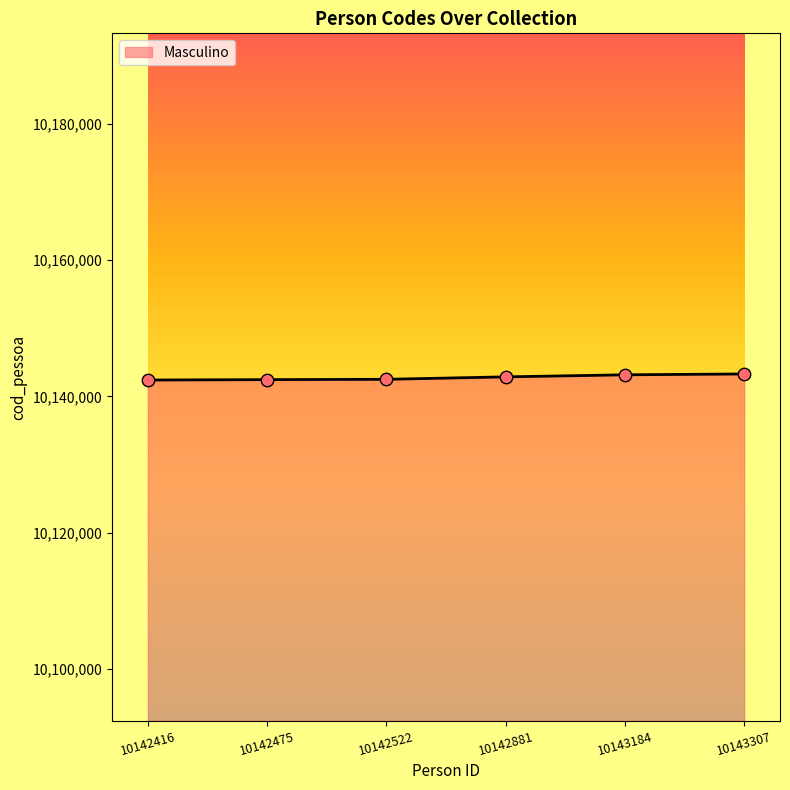

What is the change in value from 10142522 to 10142881?

+359